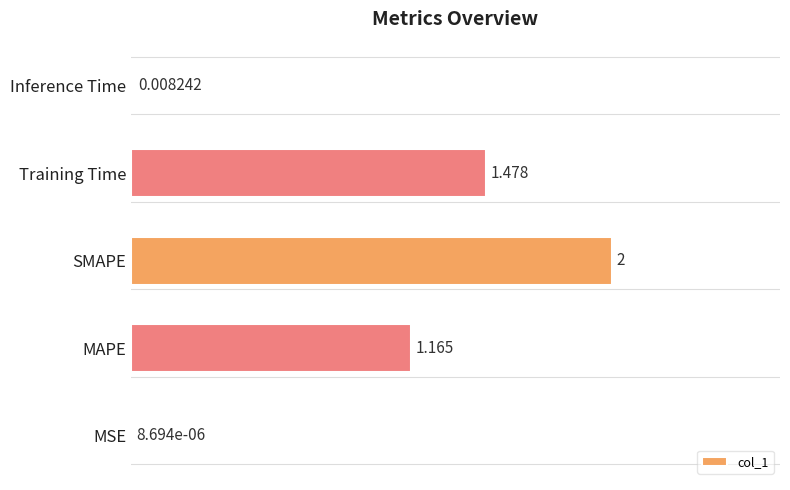

Are the bars horizontal?

Yes